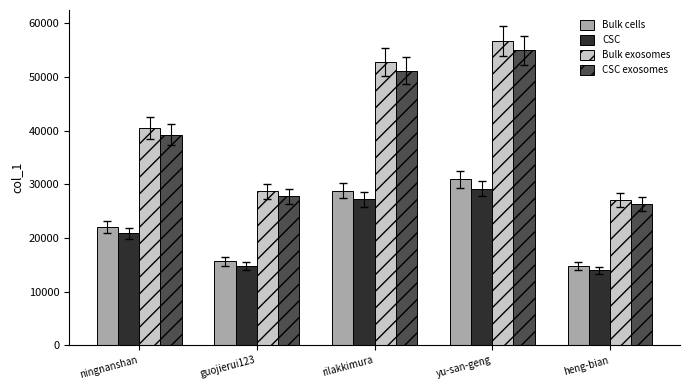

What position from the right is rilakkimura?

3